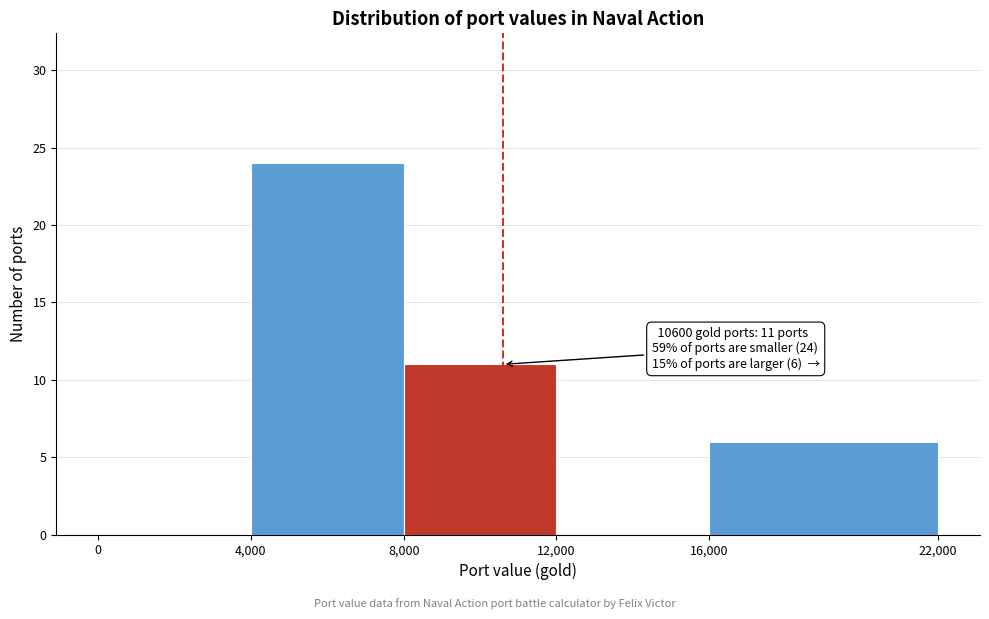

Over which range of the x-axis is the bar tallest?

4,000 to 8,000